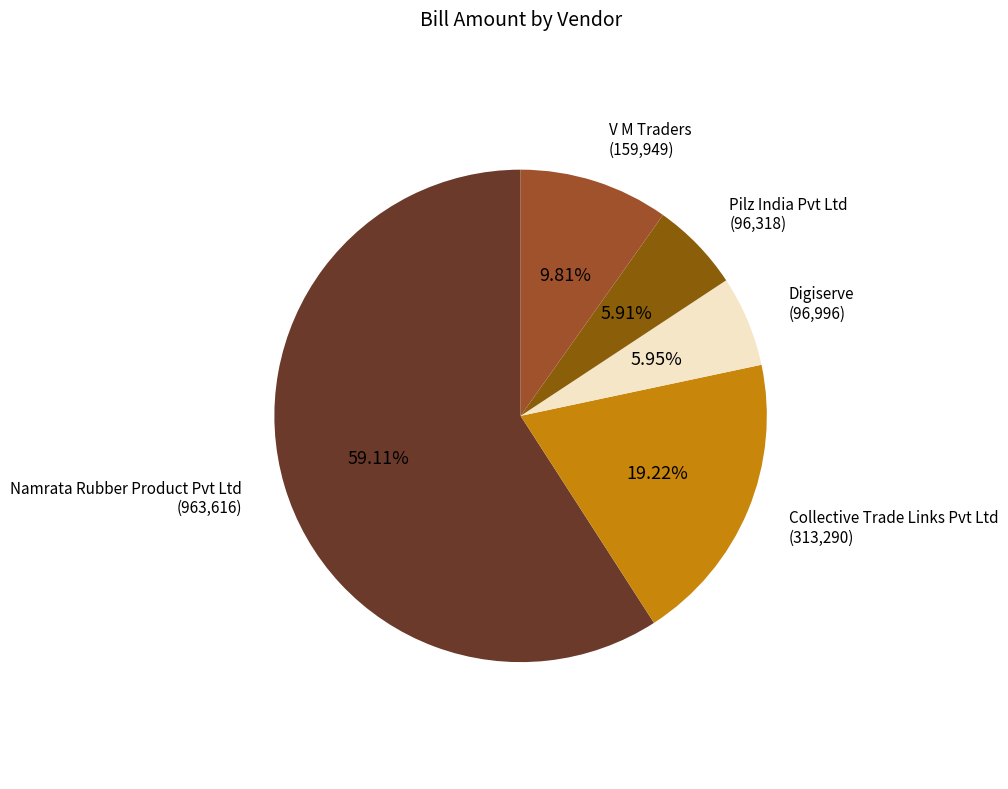

What is the total percentage of V M Traders and Pilz India Pvt Ltd?

15.7%